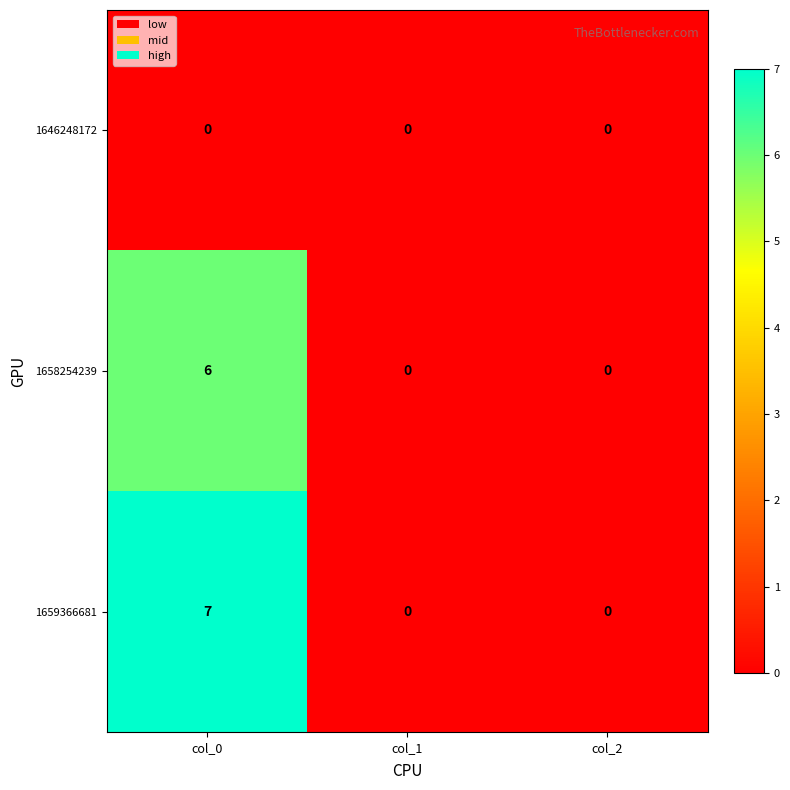

How many distinct data groups are displayed?

3